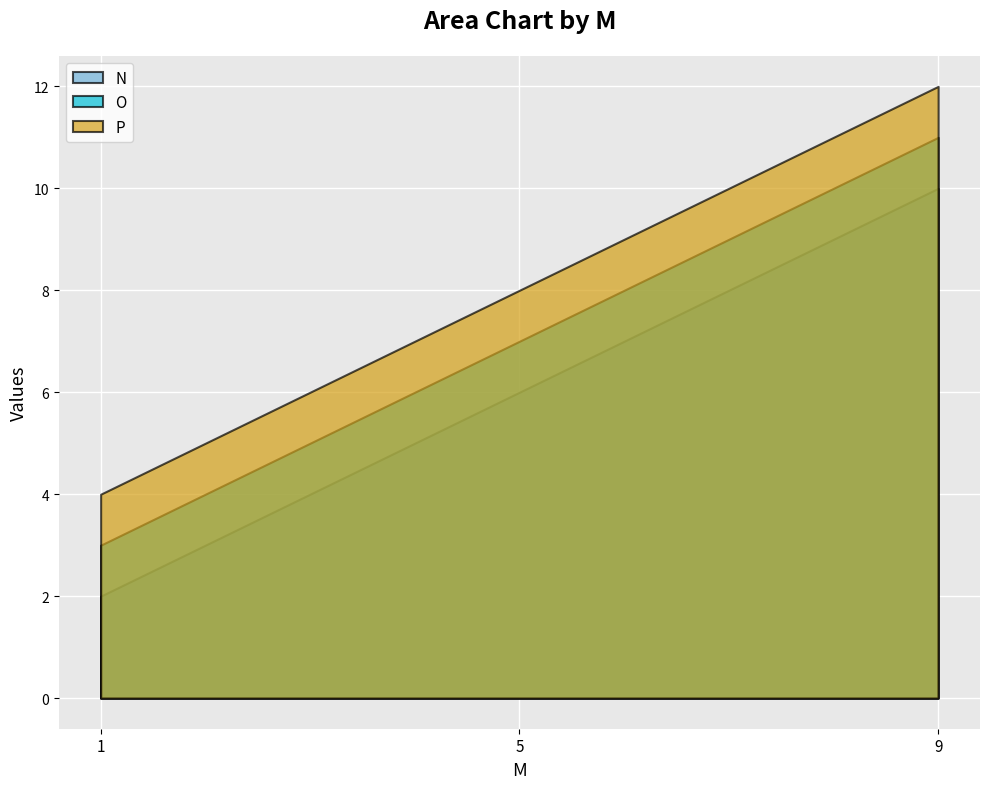

Which series has the widest spread of values?

N